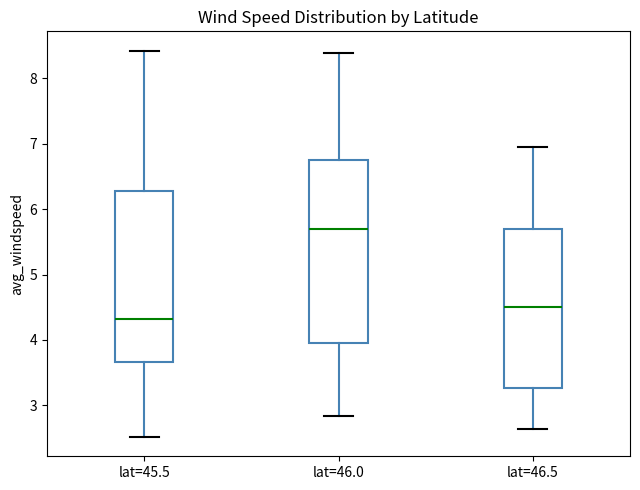

Which box's median line is the lowest?

lat=45.5